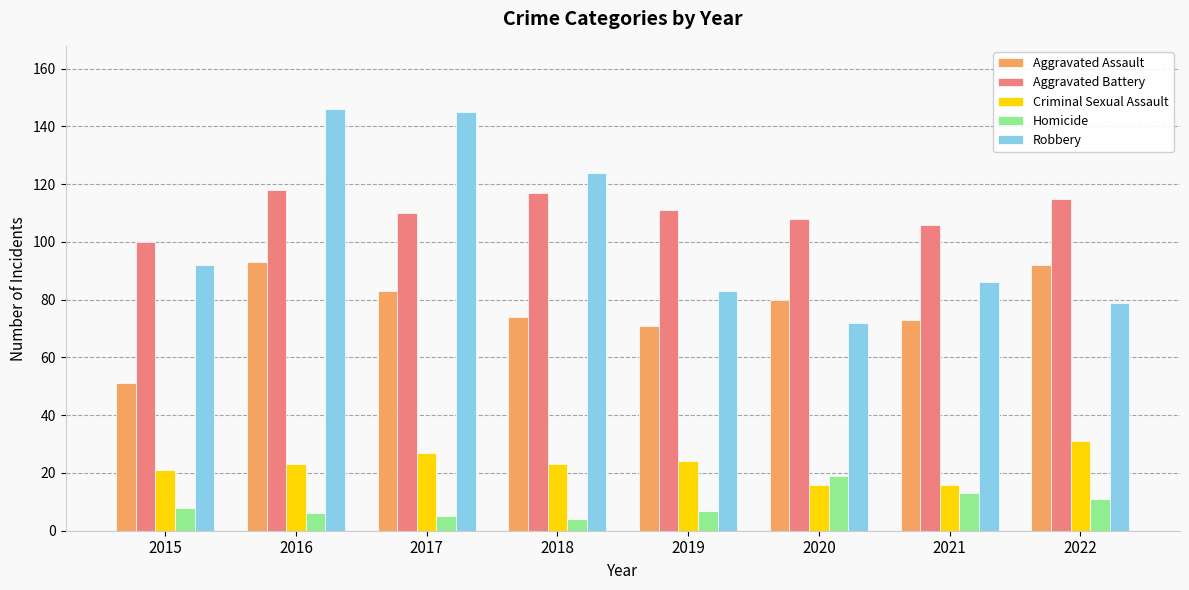

Reading left to right, extract all data points from this chart.

Aggravated Assault: 2015=51	2016=93	2017=83	2018=74	2019=71	2020=80	2021=73	2022=92
Aggravated Battery: 2015=100	2016=118	2017=110	2018=117	2019=111	2020=108	2021=106	2022=115
Criminal Sexual Assault: 2015=21	2016=23	2017=27	2018=23	2019=24	2020=16	2021=16	2022=31
Homicide: 2015=8	2016=6	2017=5	2018=4	2019=7	2020=19	2021=13	2022=11
Robbery: 2015=92	2016=146	2017=145	2018=124	2019=83	2020=72	2021=86	2022=79